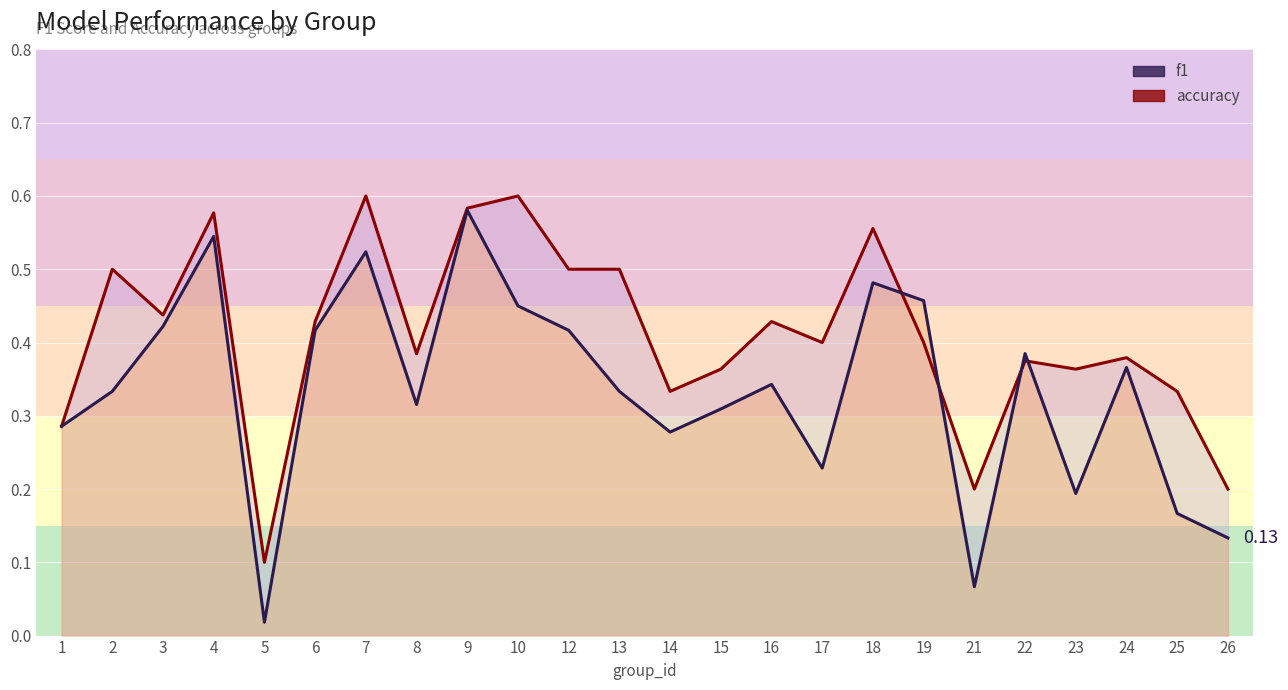

Which label corresponds to the smallest value in the chart?

5